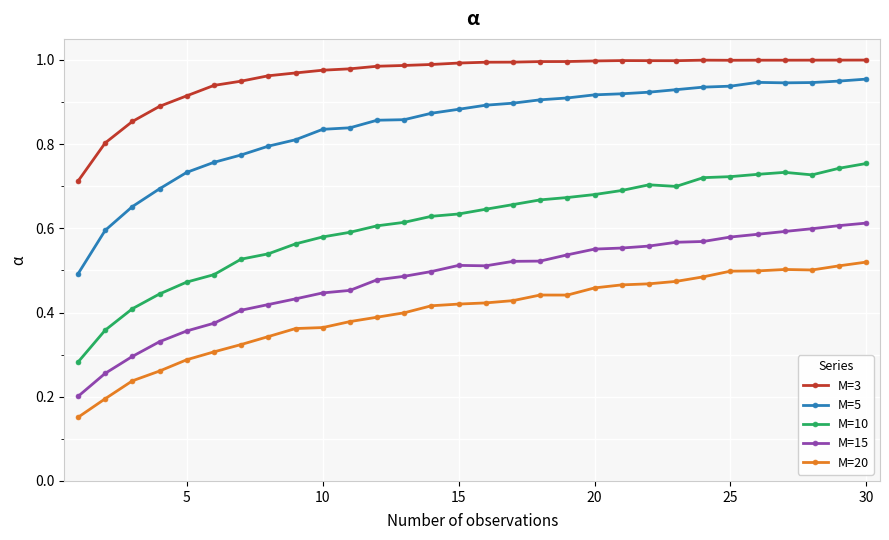

At how many categories does at least one series exceed 0?

30